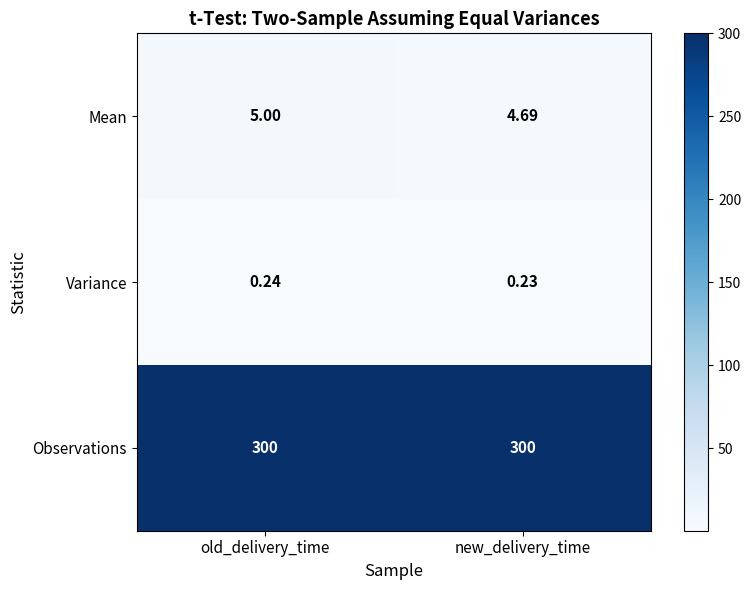

Between old_delivery_time and new_delivery_time, which series saw the biggest shift?

Mean